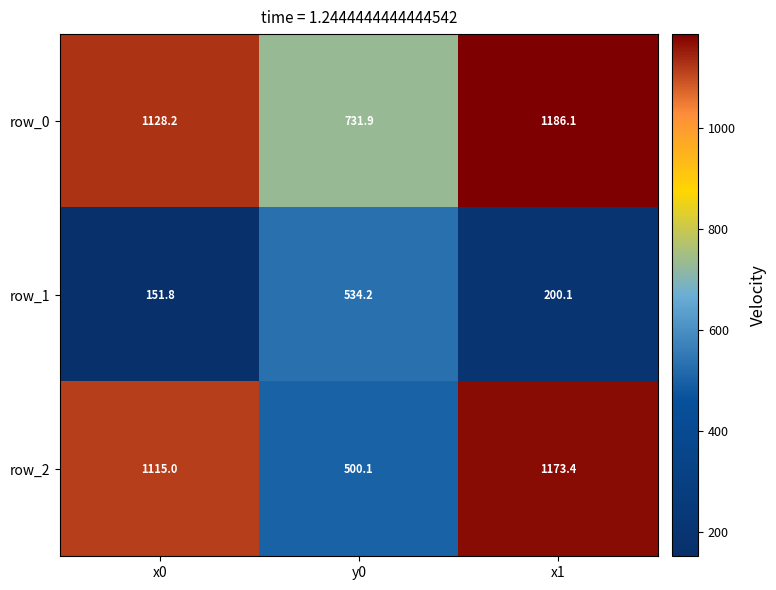

At which category is the sum across all series the highest?

x1